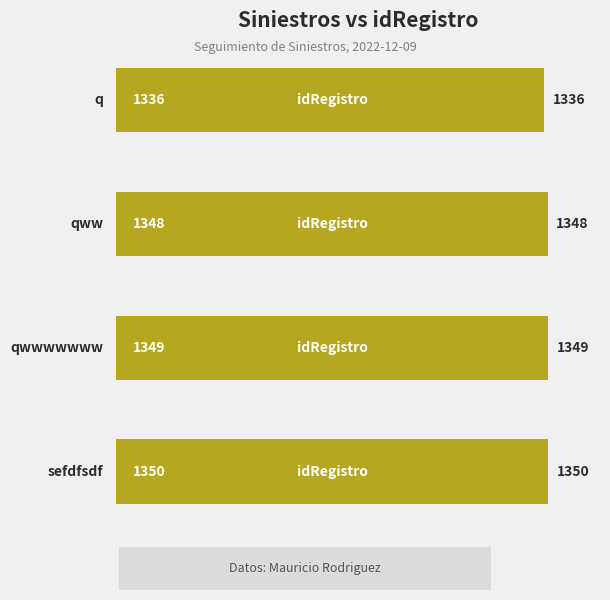

What is the value of the 1st bar from the top?

1336